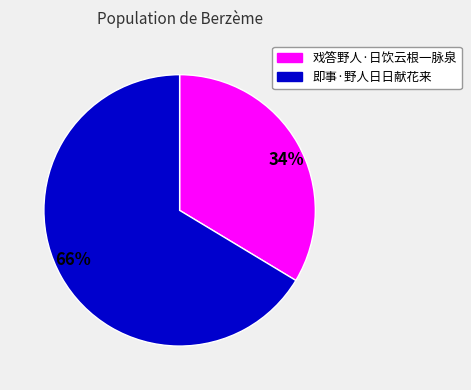

Combined, do 戏答野人·日饮云根一脉泉 and 即事·野人日日献花来 account for over 50%?

Yes